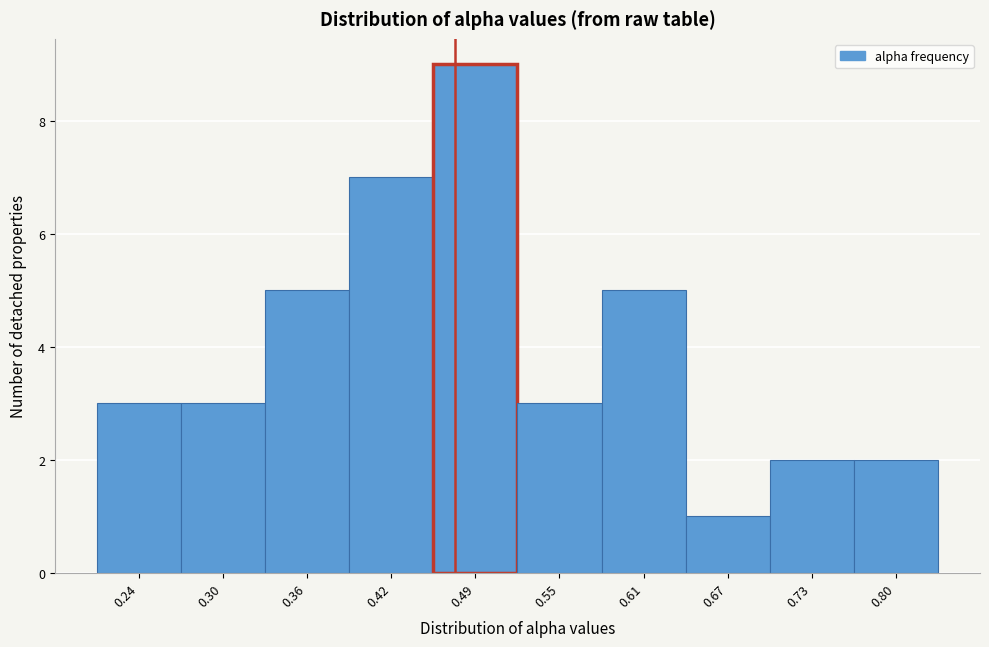

What is the height of the bar covering 0.21 to 0.27 on the x-axis? Neither the bar edges nor the heights are printed on the chart, so give them approximately, as read against the axes.

3